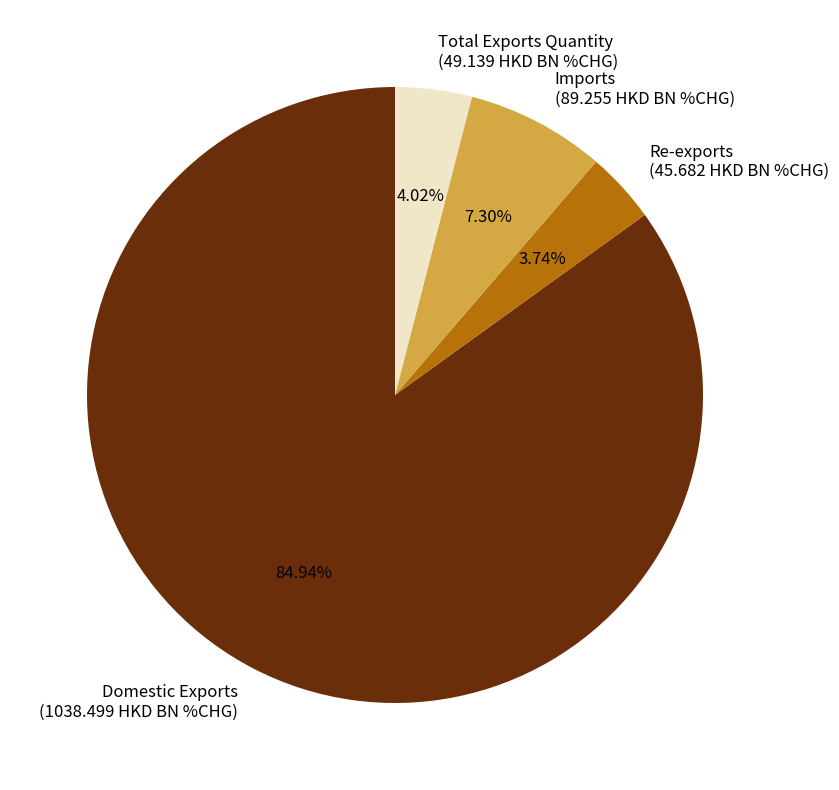

To the nearest percent, what percentage of the pie is Re-exports?

4%